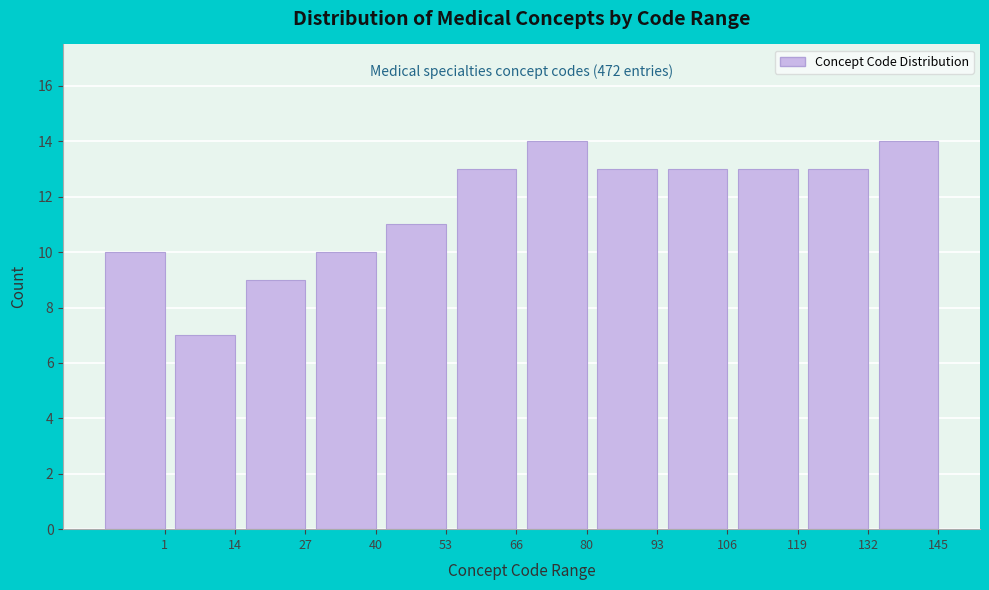

Reading left to right, what are all the values shown in this chart?

1=10	14=7	27=9	40=10	53=11	66=13	80=14	93=13	106=13	119=13	132=13	145=14